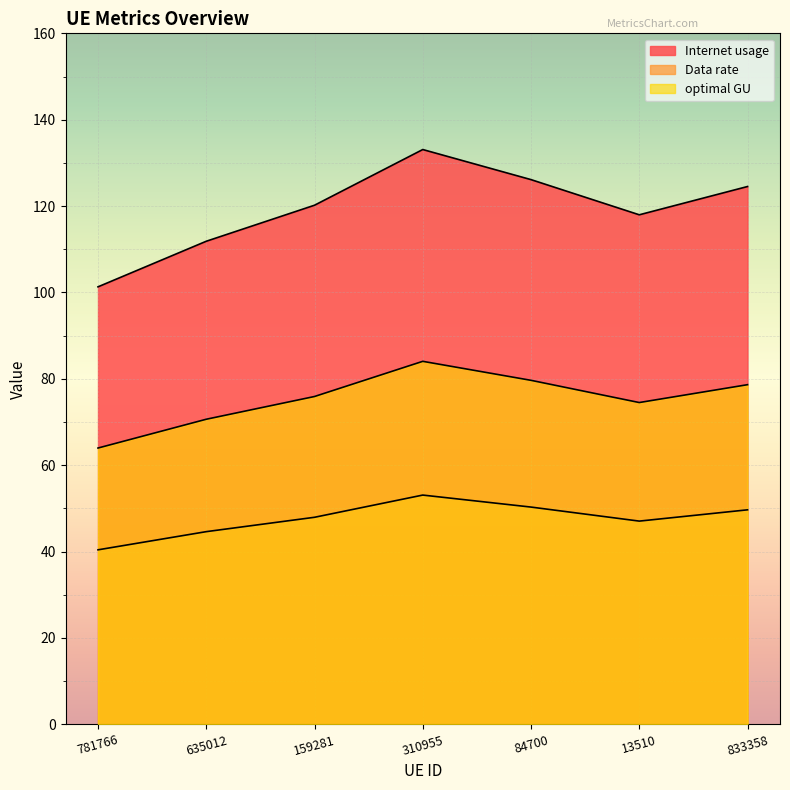

Read the Data rate value at 310955.

53.1